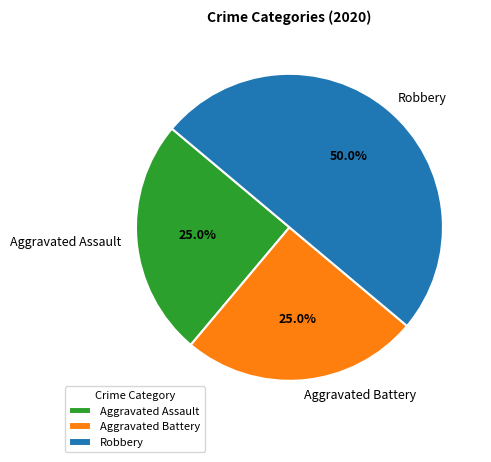

What is the total percentage of Aggravated Assault and Robbery?

75.0%